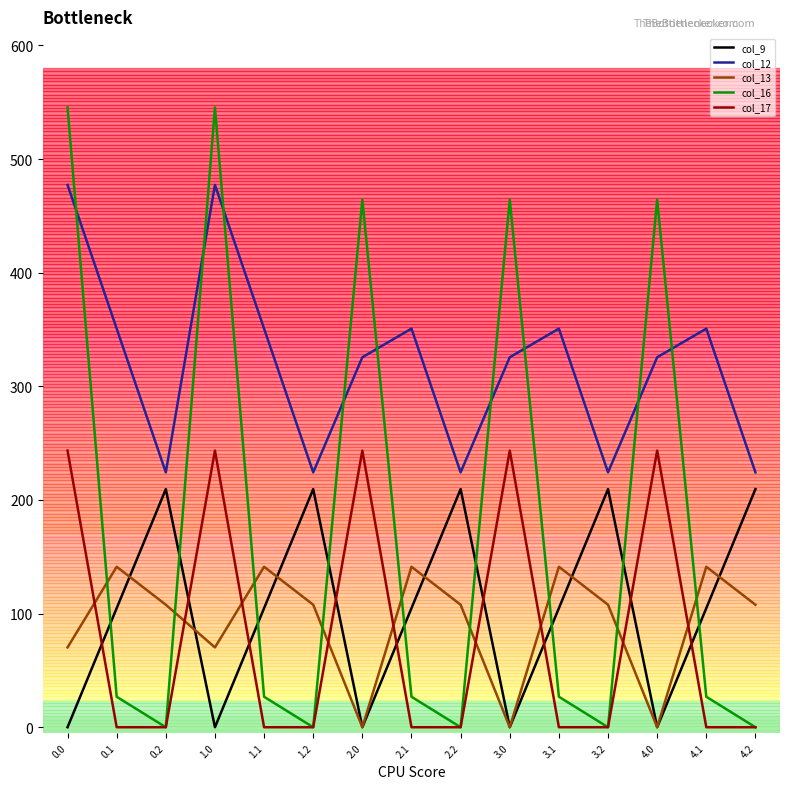

What is the difference between the highest and lowest values at 0.2?

224.3